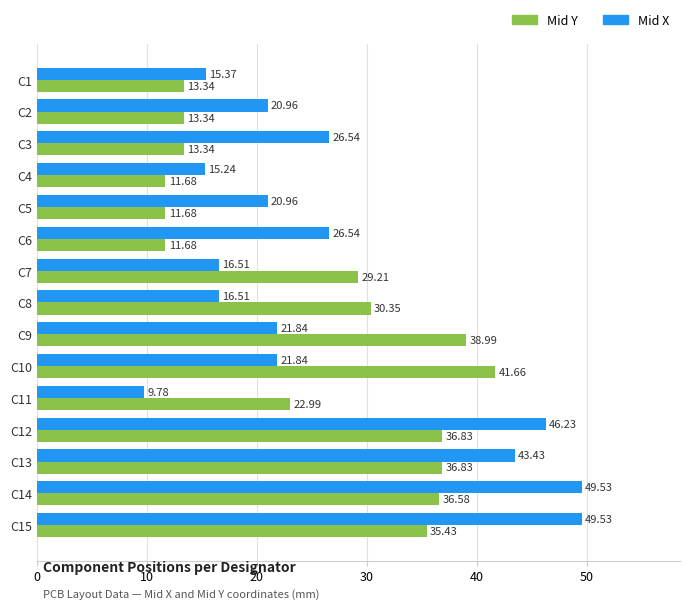

At C4, list the series in order from largest to smallest.

Mid X, Mid Y